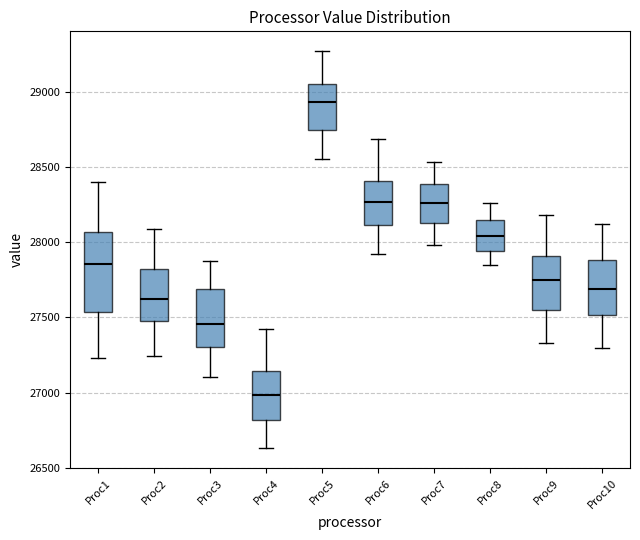

Reading left to right, transcribe this box plot: for each box, give where its median line is, the range the box spans, and where its two whiskers end, as read against the y-axis. The values are not printed on the chart, so give them approximately, as read against the axis.

Proc1: median 27850, box 27550 to 28050, whiskers 27250 to 28400
Proc2: median 27600, box 27450 to 27800, whiskers 27250 to 28100
Proc3: median 27450, box 27300 to 27700, whiskers 27100 to 27850
Proc4: median 27000, box 26800 to 27150, whiskers 26650 to 27400
Proc5: median 28950, box 28750 to 29050, whiskers 28550 to 29250
Proc6: median 28250, box 28100 to 28400, whiskers 27900 to 28700
Proc7: median 28250, box 28150 to 28400, whiskers 28000 to 28550
Proc8: median 28050, box 27950 to 28150, whiskers 27850 to 28250
Proc9: median 27750, box 27550 to 27900, whiskers 27350 to 28200
Proc10: median 27700, box 27500 to 27900, whiskers 27300 to 28100